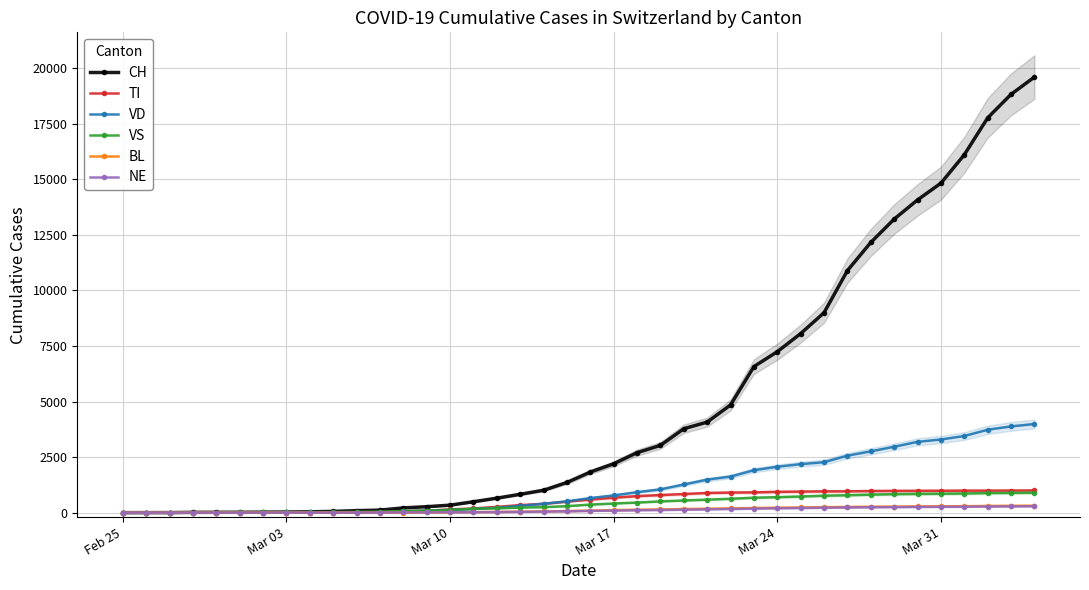

What is the highest value of the VS series?

897